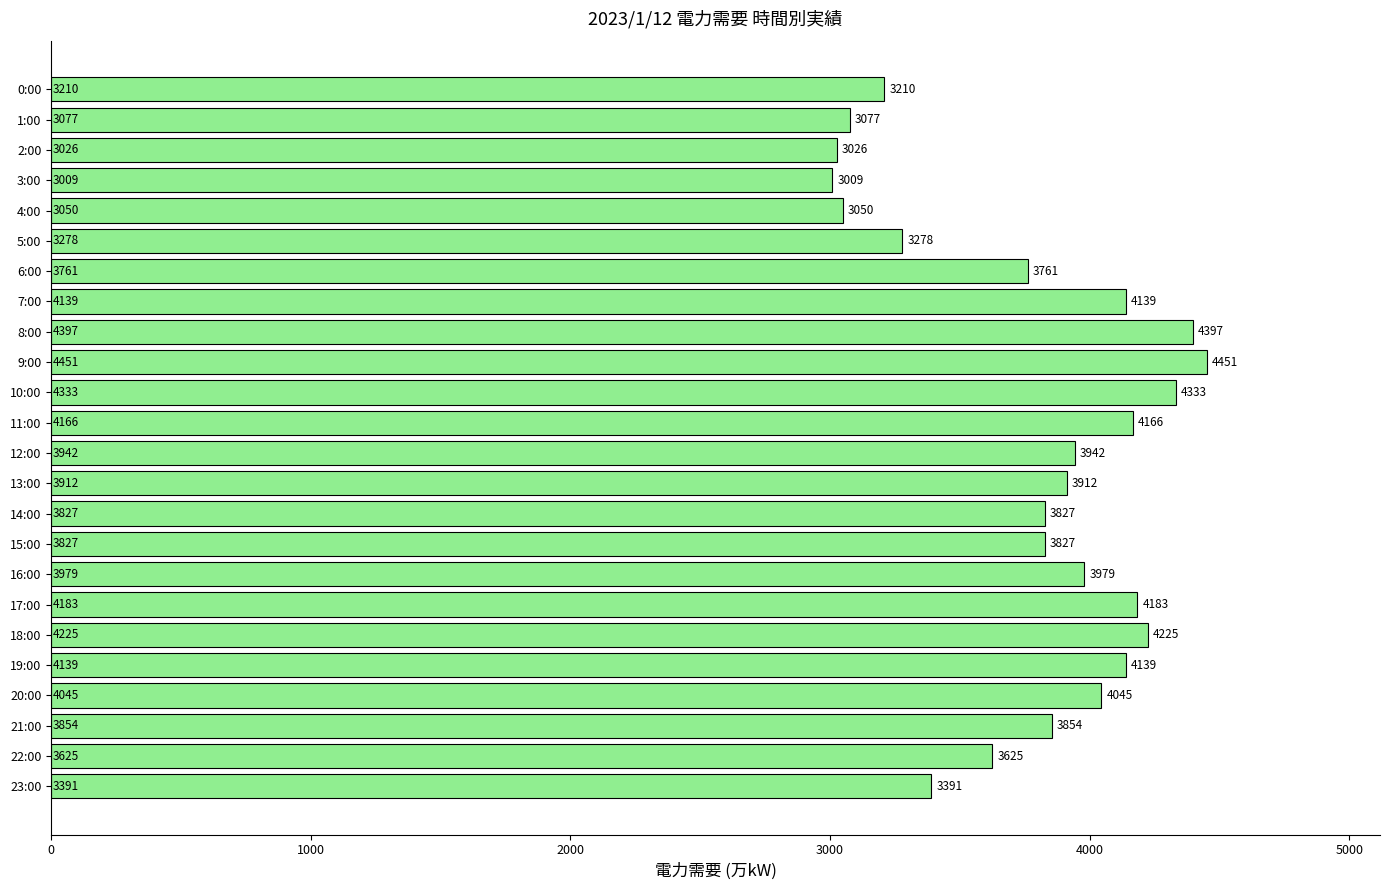

What position from the top is 6:00?

7